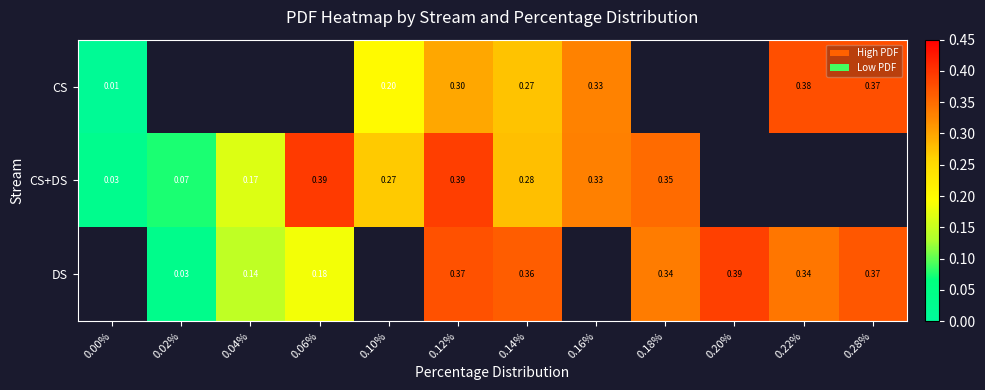

How many values in DS are above zero?

9